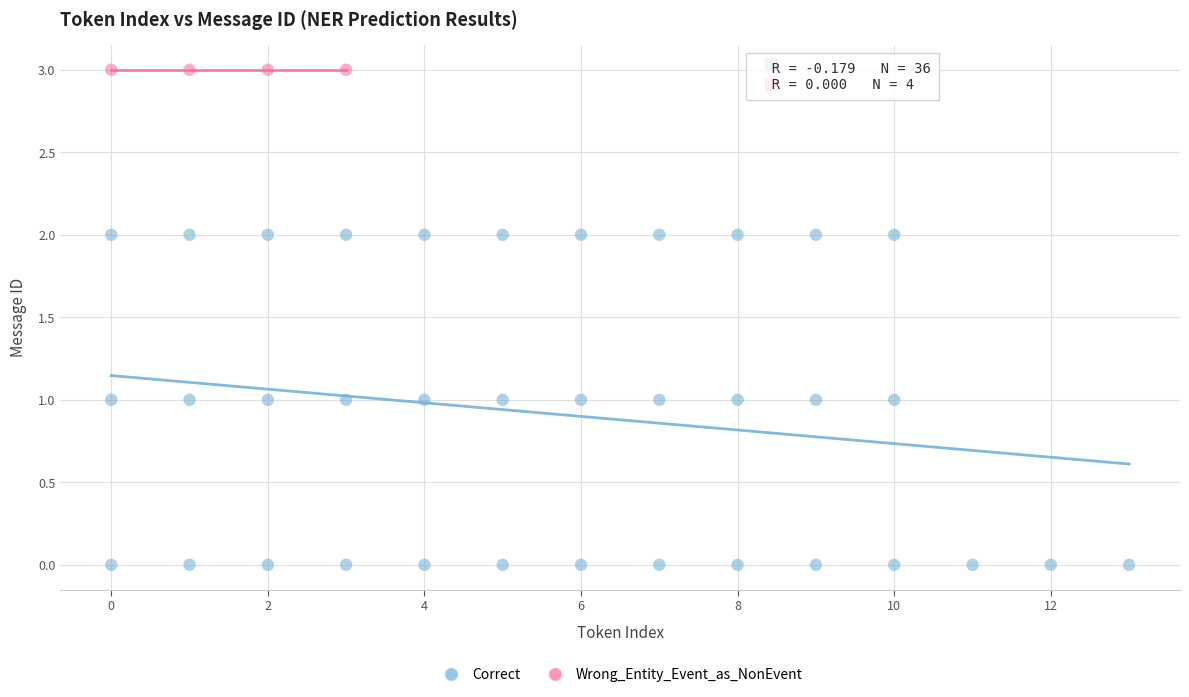

Which series reaches the maximum Y coordinate?

Wrong_Entity_Event_as_NonEvent